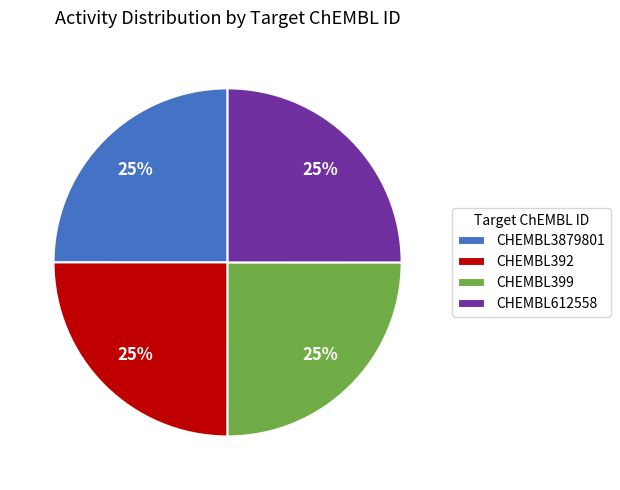

Count the number of slices in the pie.

4